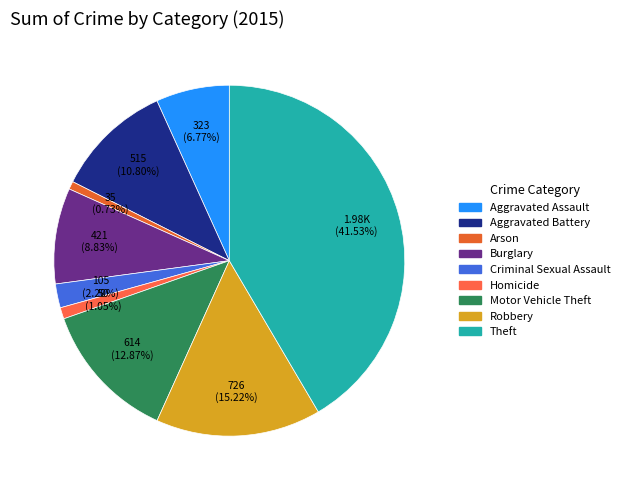

Is the sum of Arson and Theft greater than half?

No